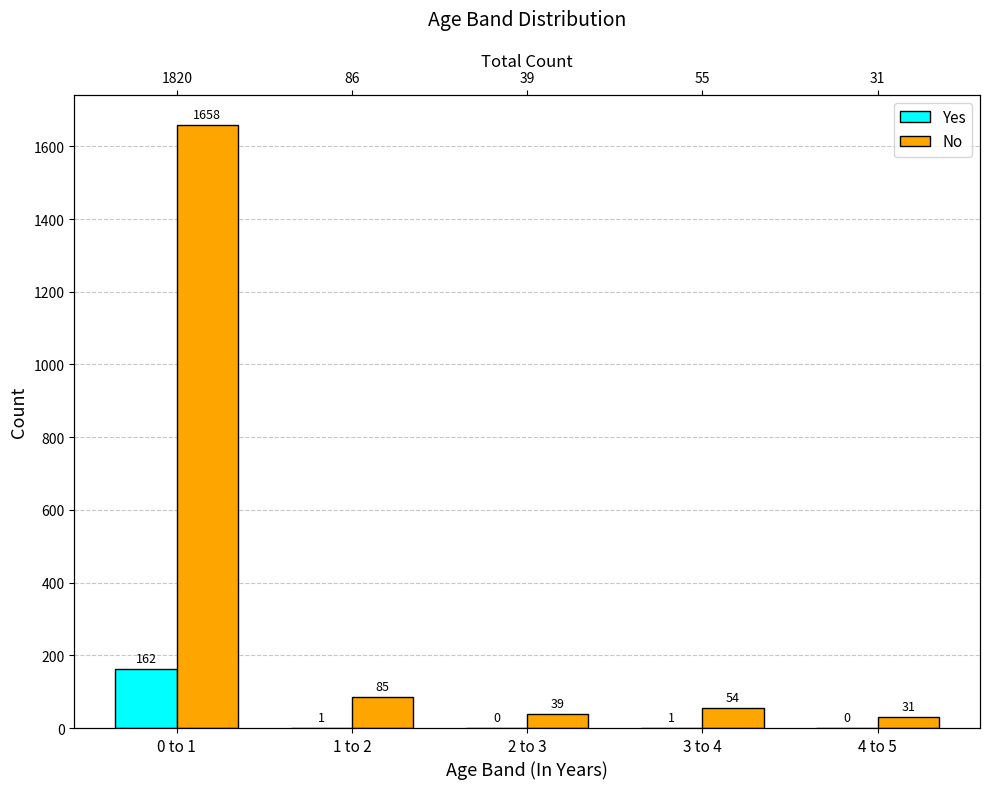

How many bars are there in total?

10